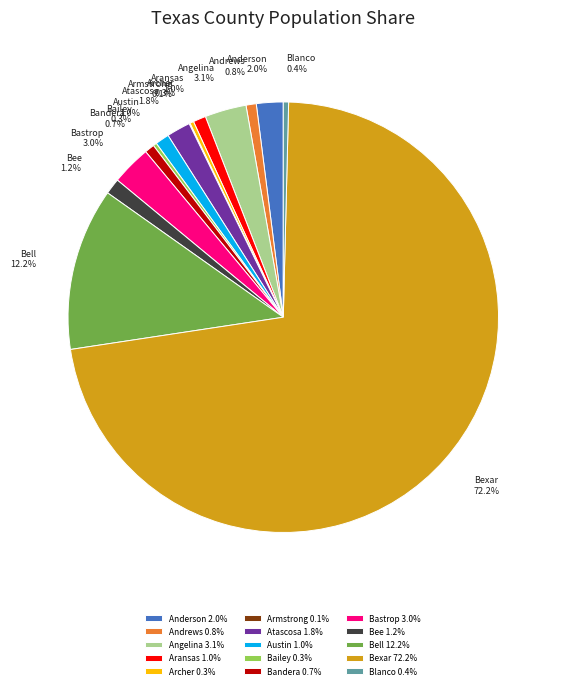

To the nearest percent, what percentage of the pie is Bandera?

1%